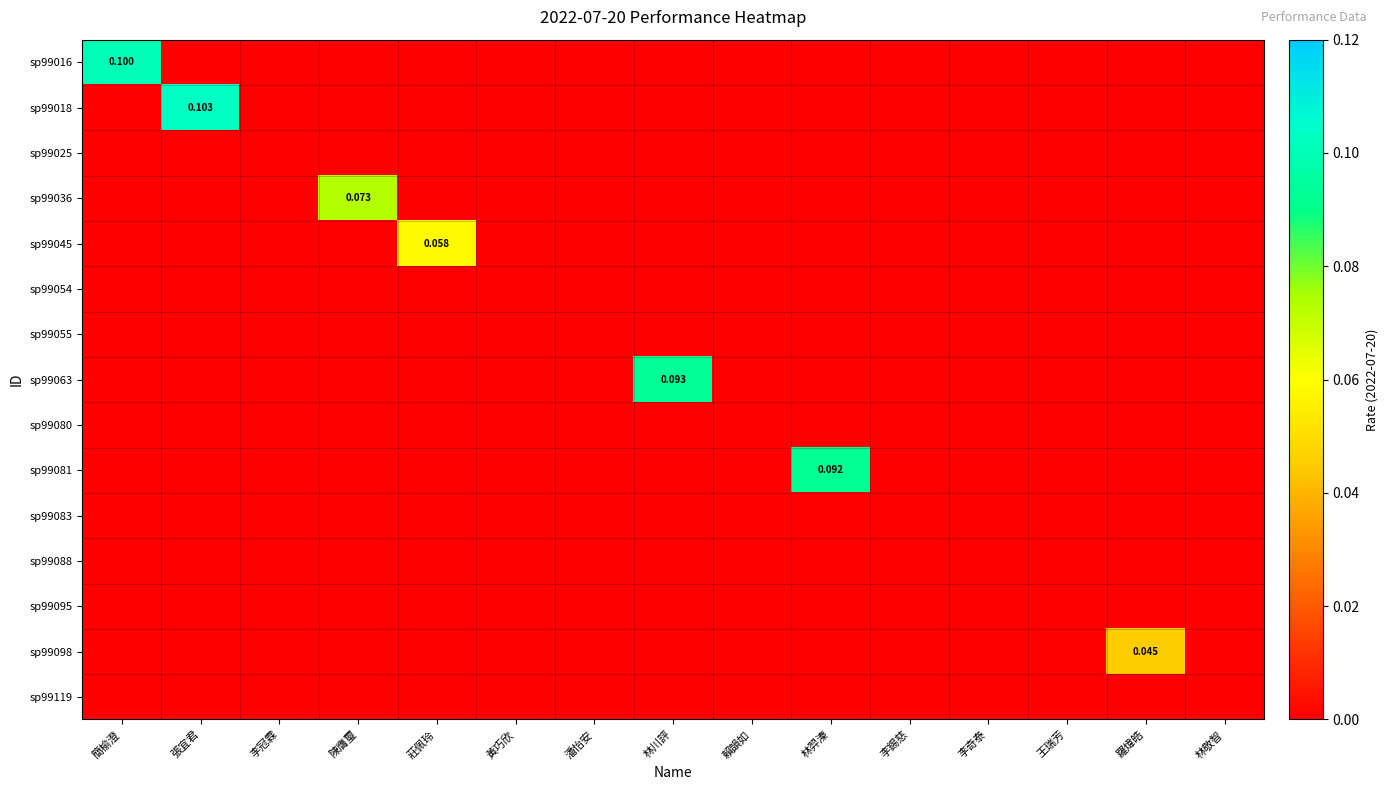

How many positive values does the sp99036 series have?

1